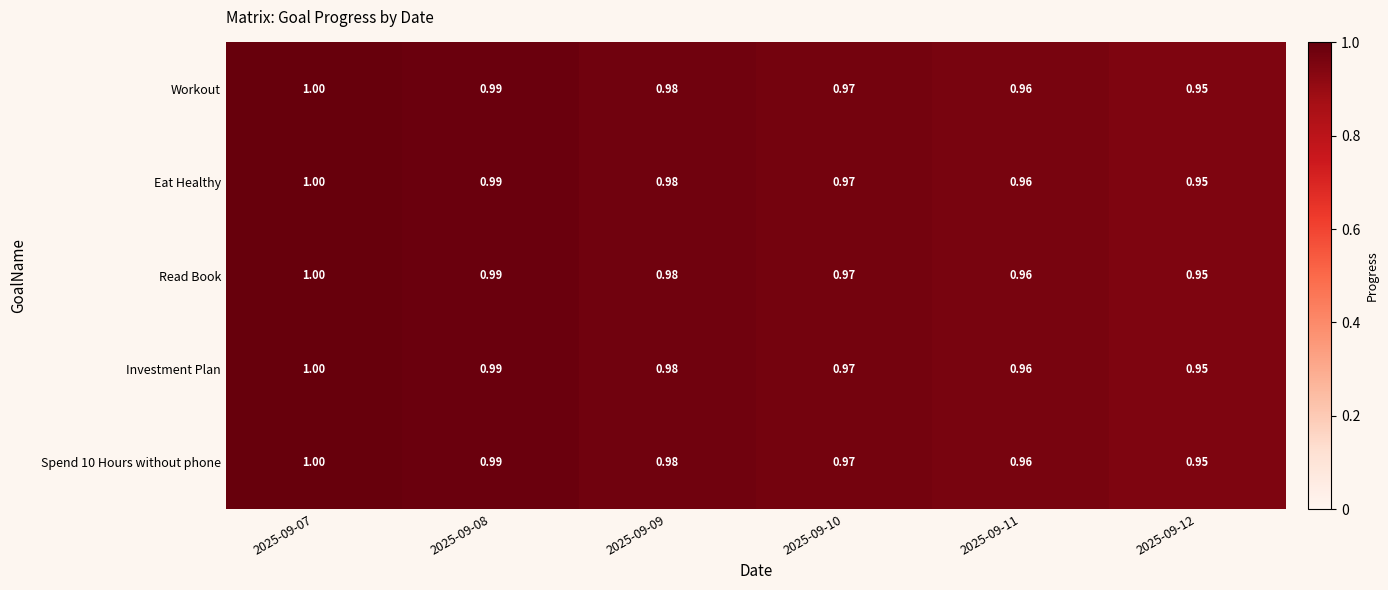

Is the value of Investment Plan at 2025-09-08 greater than the value of Spend 10 Hours without phone at 2025-09-07?

No